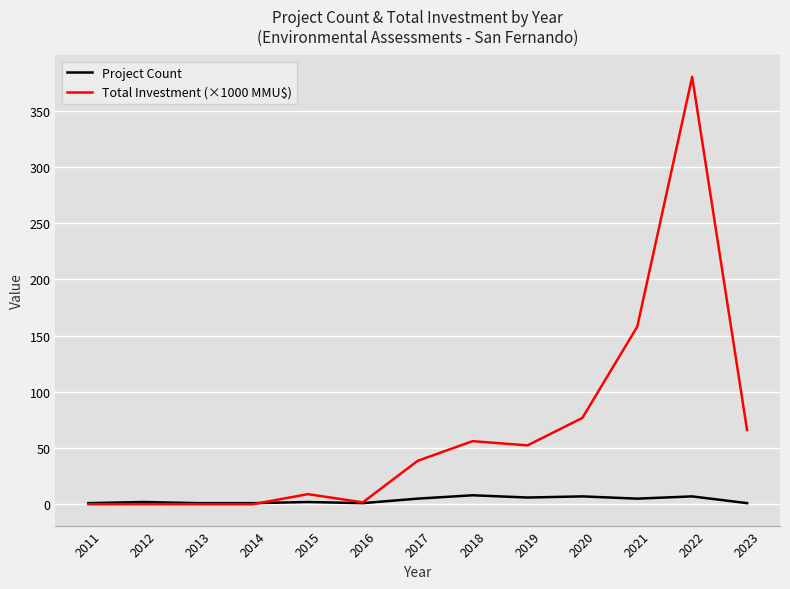

Which series has the widest spread of values?

Total Investment (×1000 MMU$)